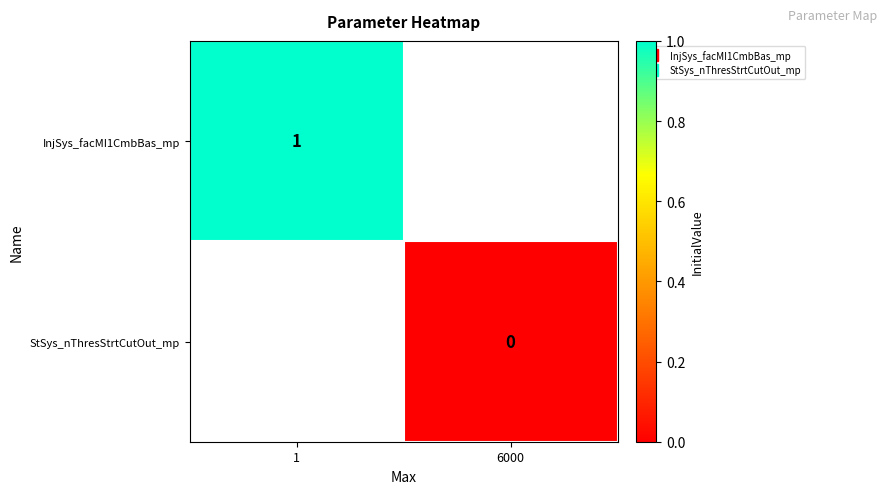

Where is InjSys_facMI1CmbBas_mp nearest to the value 1?

1